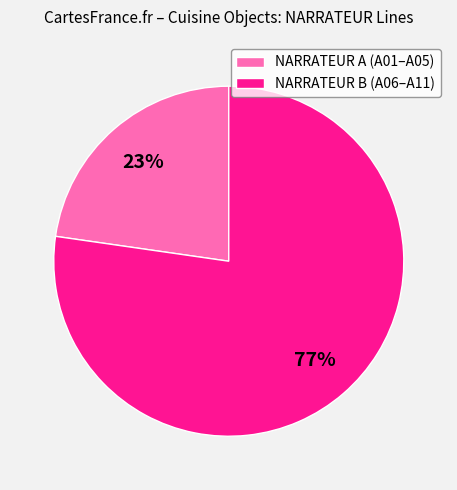

What is the largest slice in the pie chart?

NARRATEUR B (A06–A11)